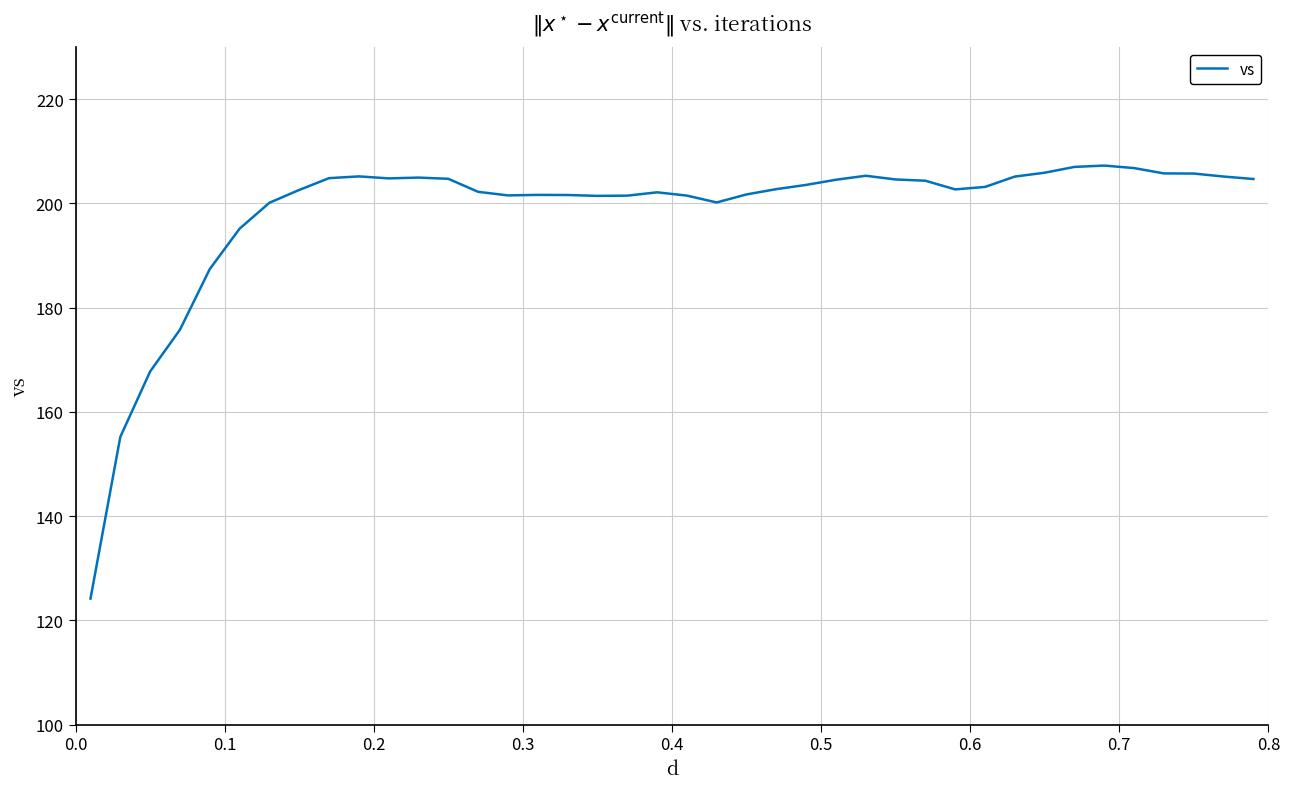

How many lines are shown in the chart?

1